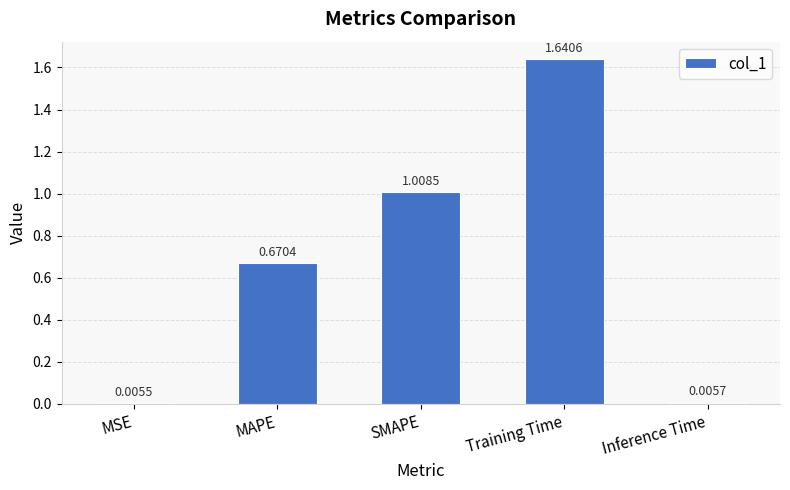

What is the label of the 3rd bar from the left?

SMAPE